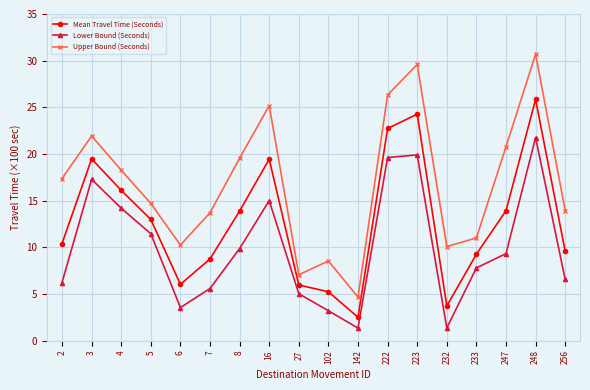

What is the highest value of the Mean Travel Time (Seconds) series?

25.9